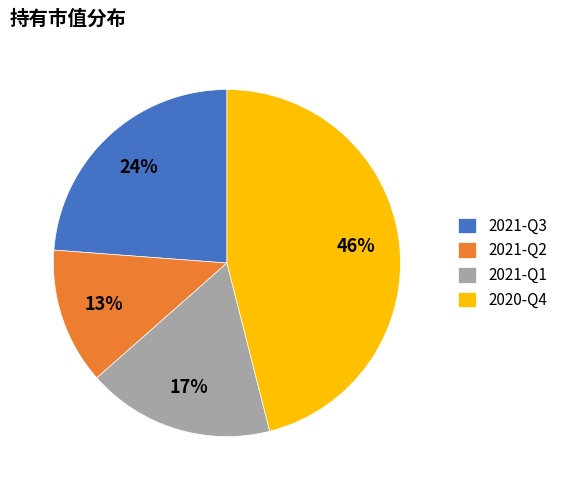

How many slices are in this pie chart?

4